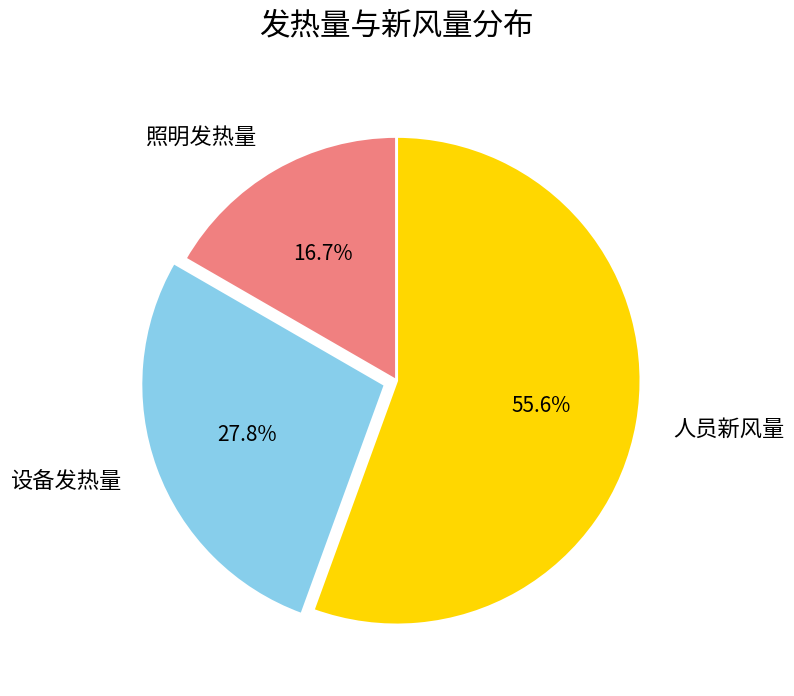

To the nearest percent, what portion does 人员新风量 represent?

56%